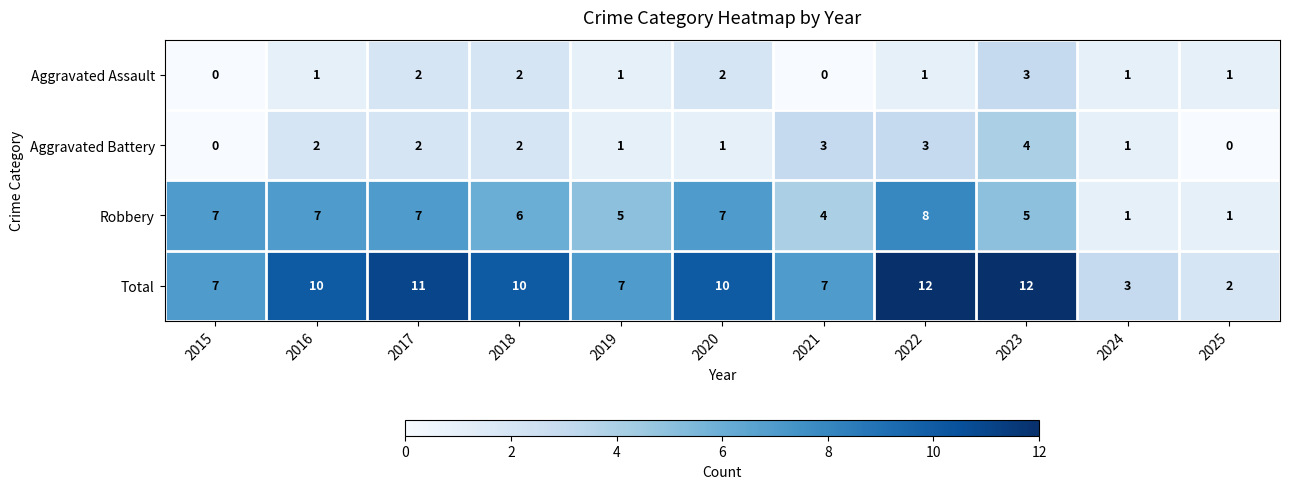

List the series in order of their peak value, highest first.

Total, Robbery, Aggravated Battery, Aggravated Assault